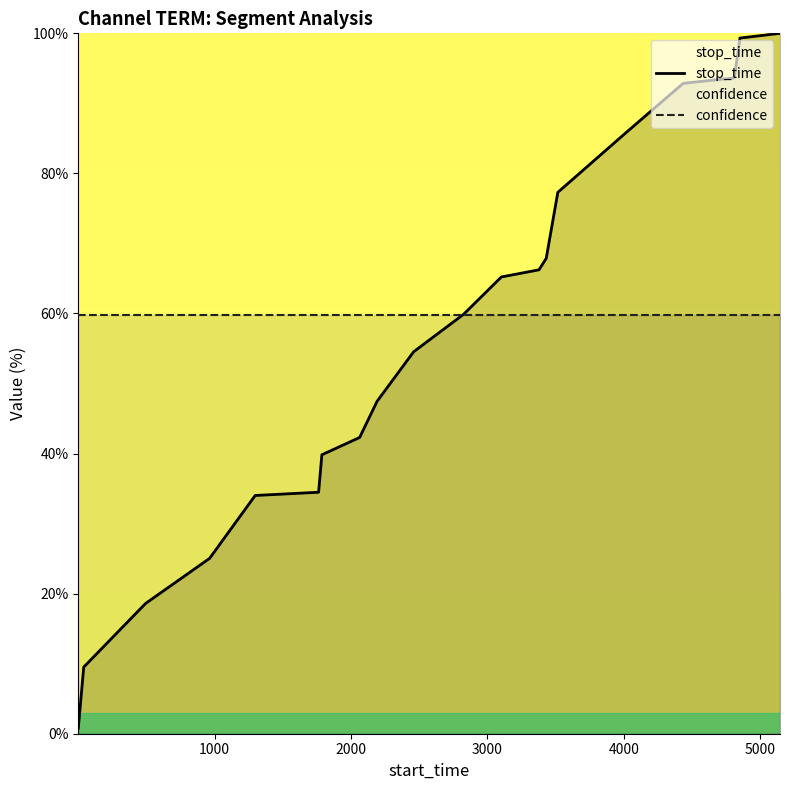

True or false: confidence and stop_time cross at least once.

True